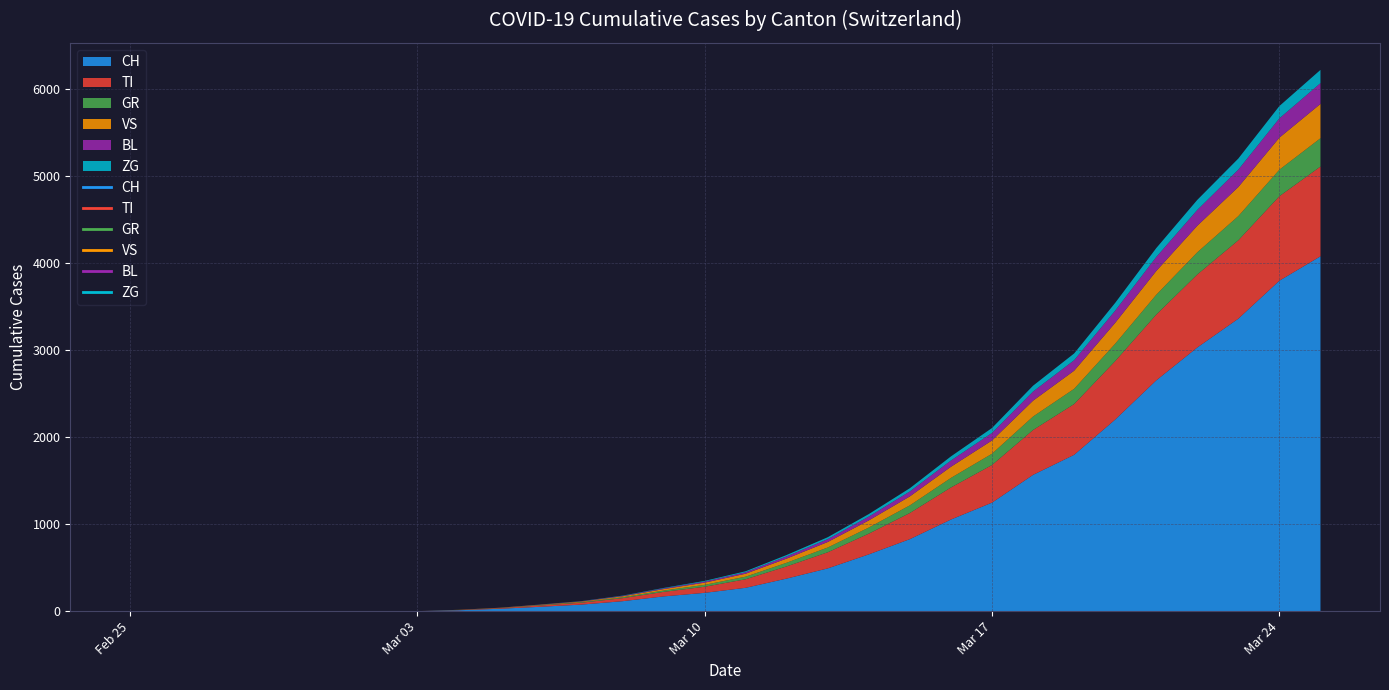

Rank the series by their maximum value, from highest to lowest.

CH, TI, VS, GR, BL, ZG